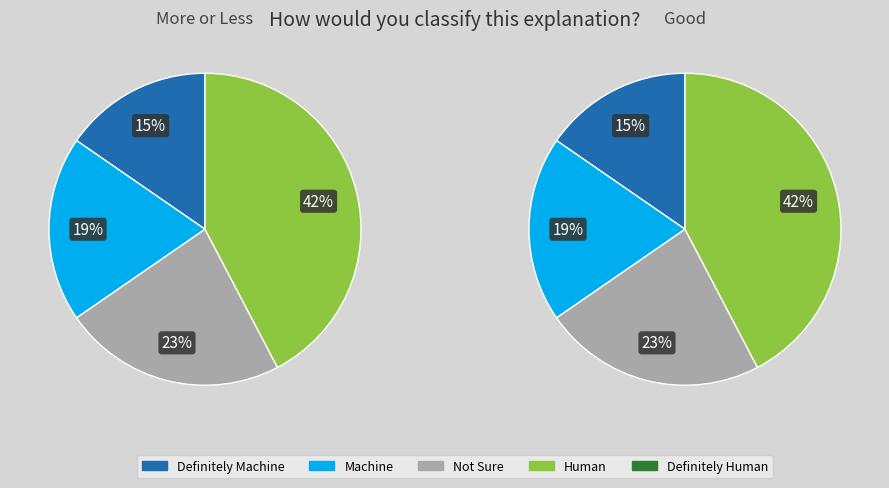

How many segments does this pie chart have?

4